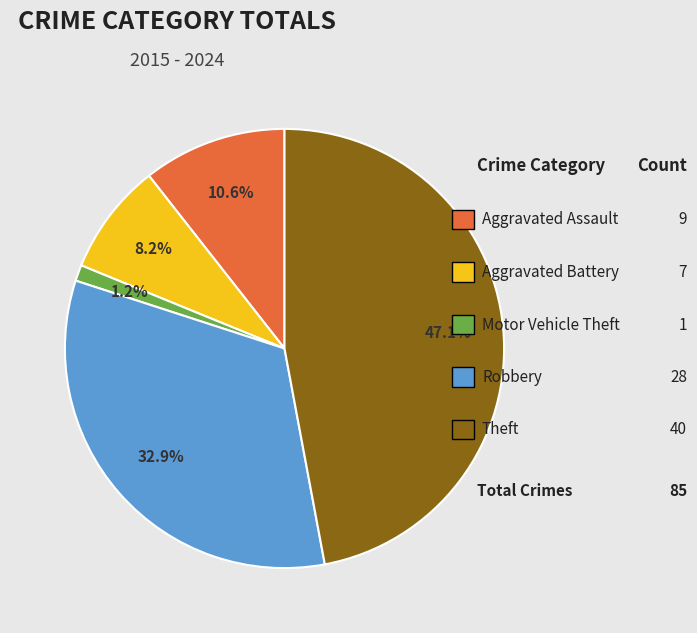

Is there any slice that represents more than half of the pie?

No